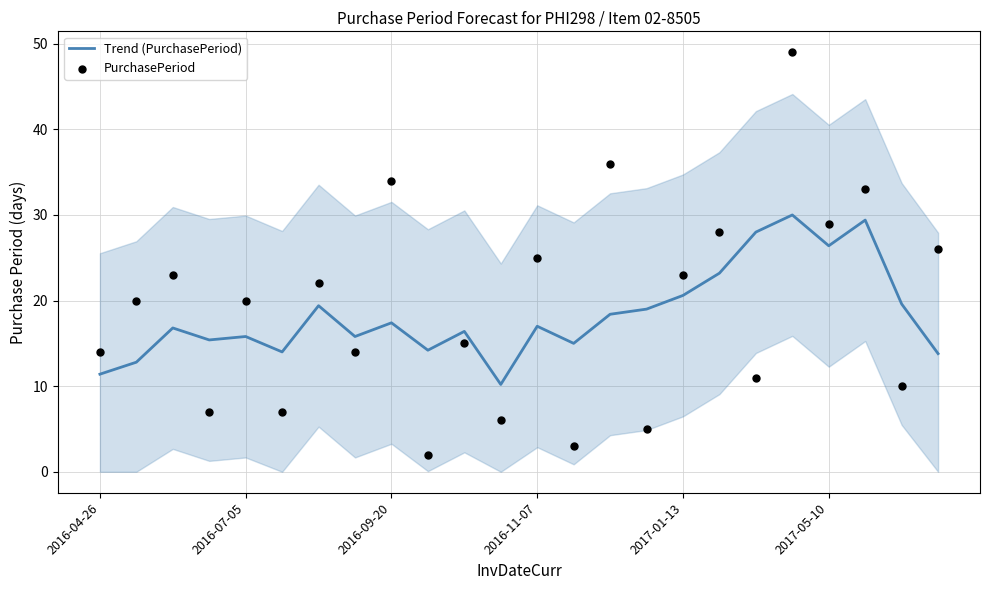

Which series has the widest spread of Y values?

PurchasePeriod